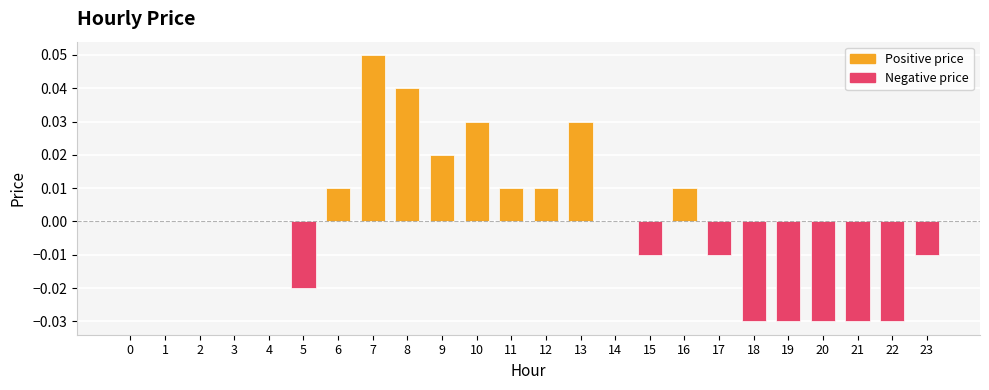

At which category does the chart reach its peak across all series?

7